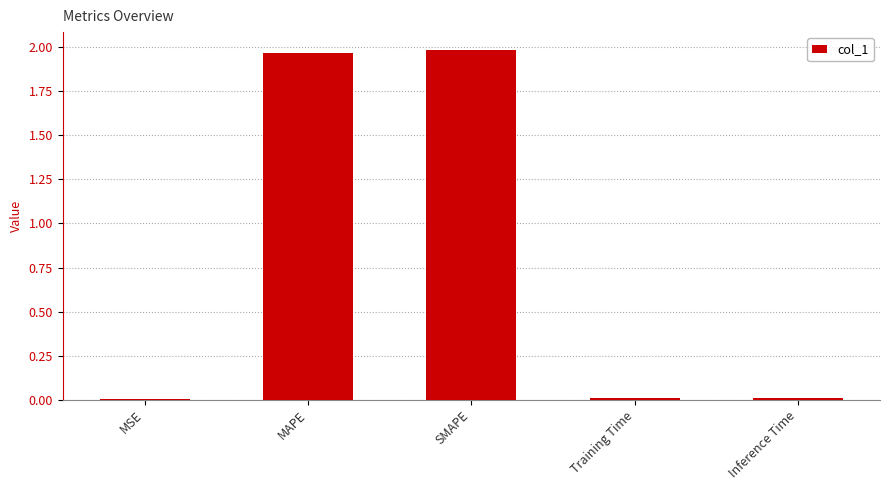

Which label corresponds to the largest value in the chart?

SMAPE